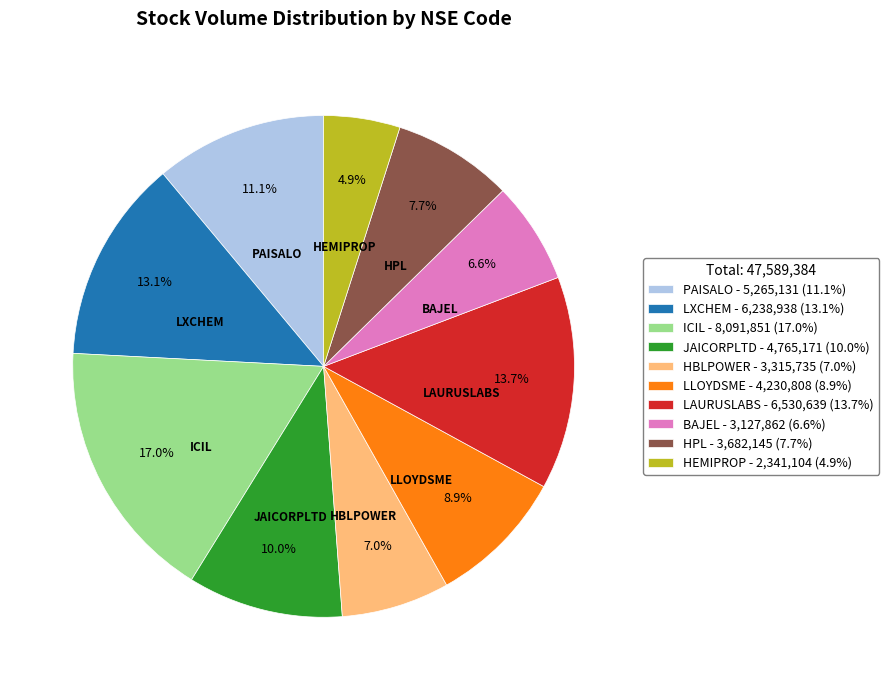

Which category has the biggest portion of the pie?

ICIL